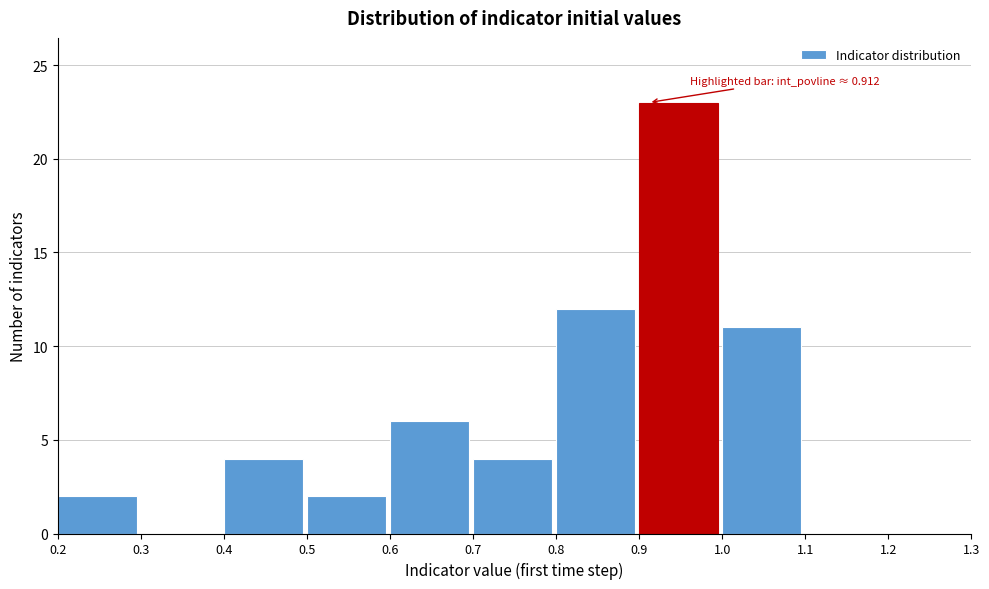

Which range on the x-axis has the tallest bar?

0.9 to 1.0